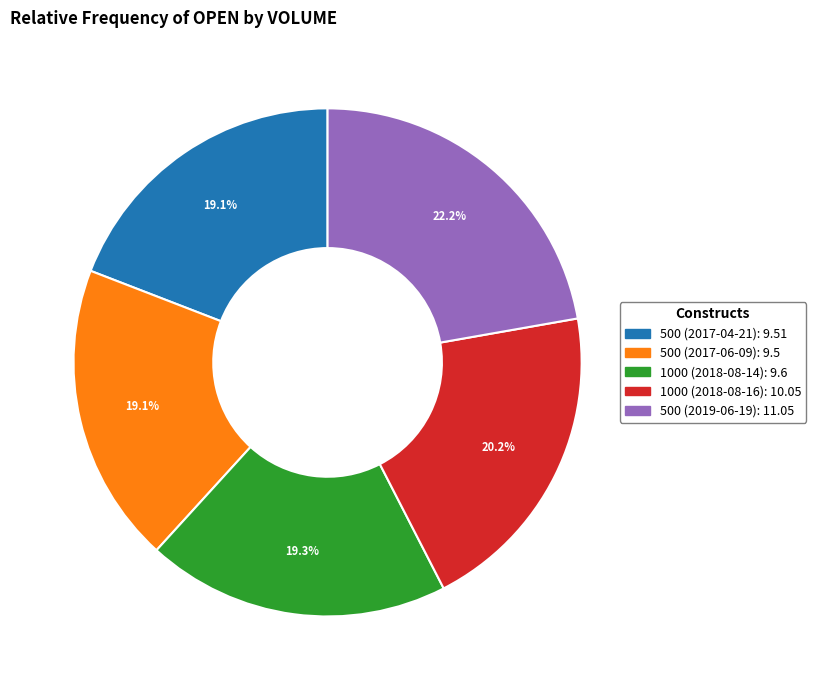

Does 500 (2019-06-19) represent more than half of the total?

No